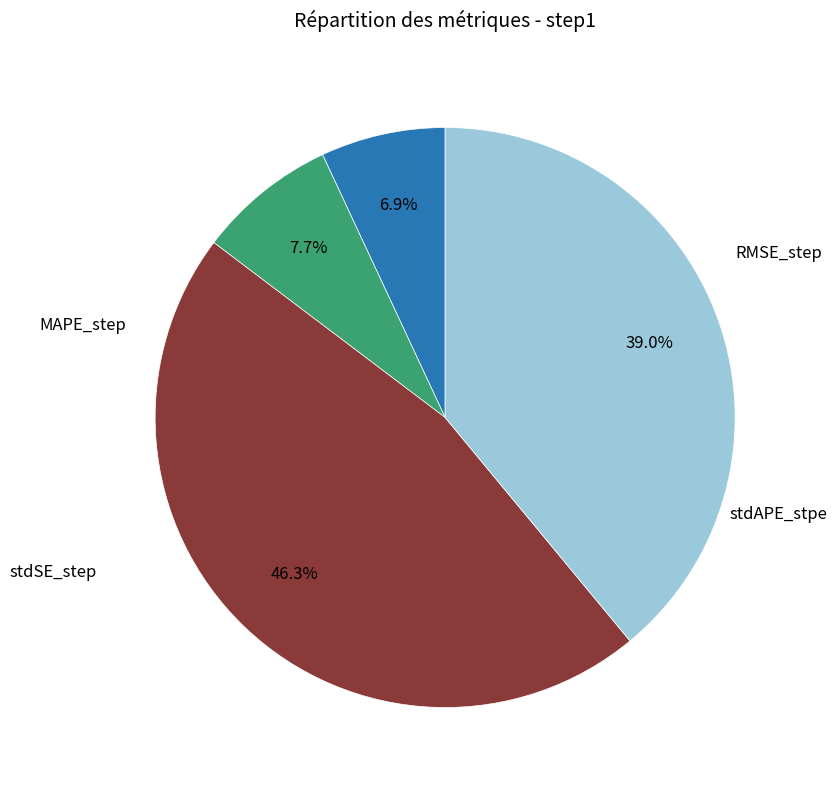

Does any single category account for the majority?

No